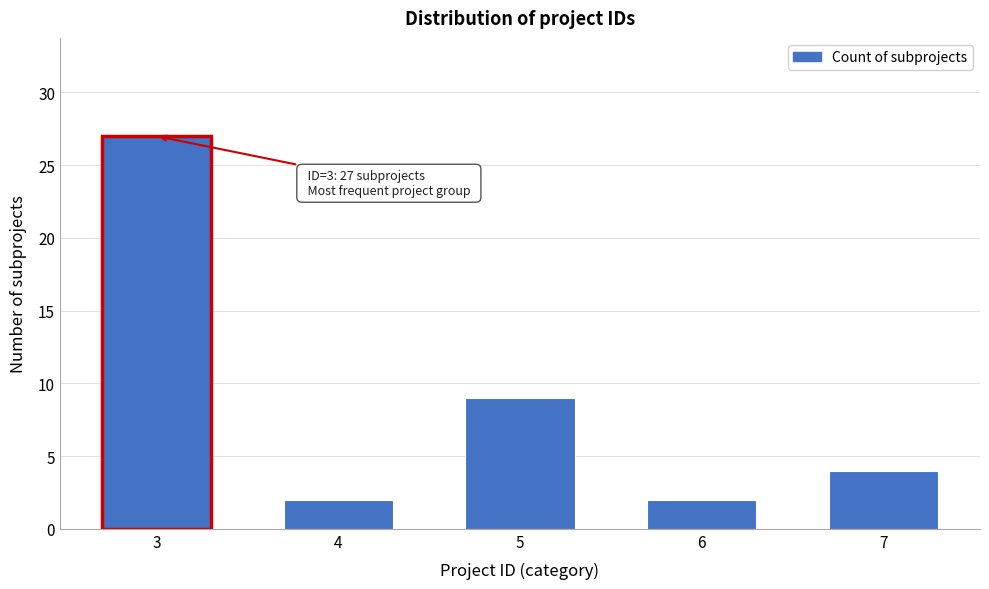

Reading left to right, what are all the values shown in this chart?

27	2	9	2	4